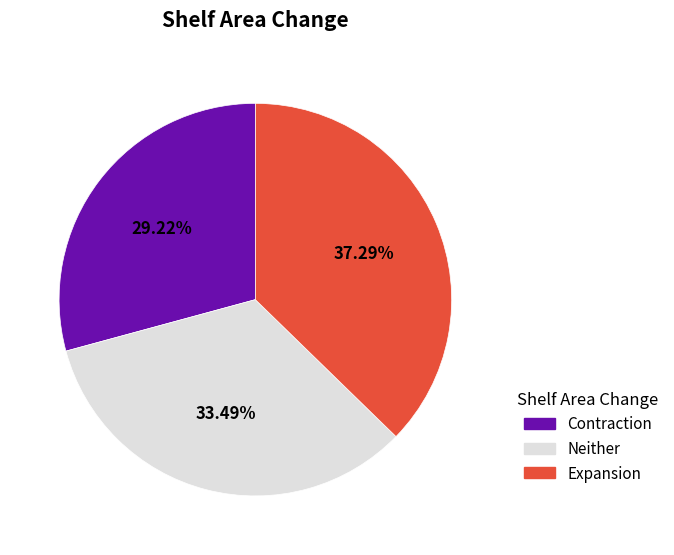

How many slices are in this pie chart?

3